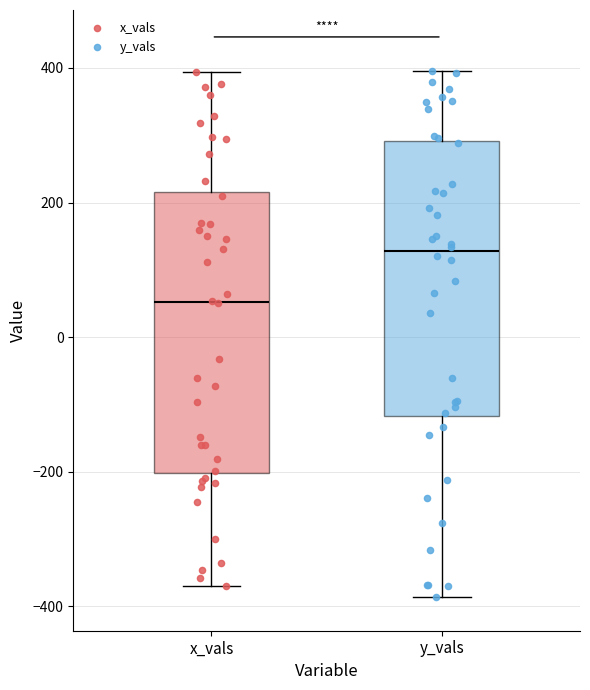

Where does the median line of the box for y_vals sit on the y-axis? The values are not printed on the chart, so give them approximately, as read against the axis.

120